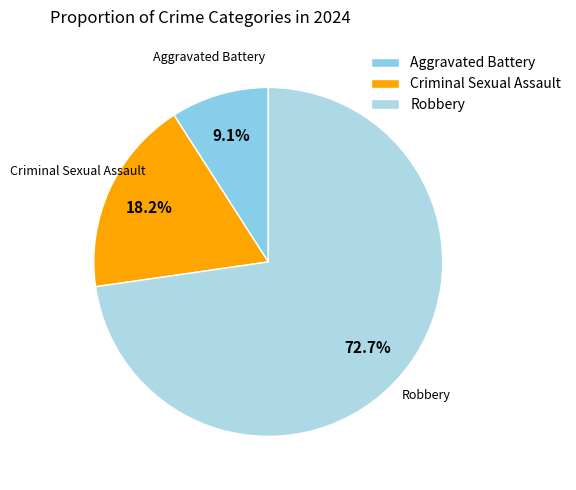

How many segments does this pie chart have?

4